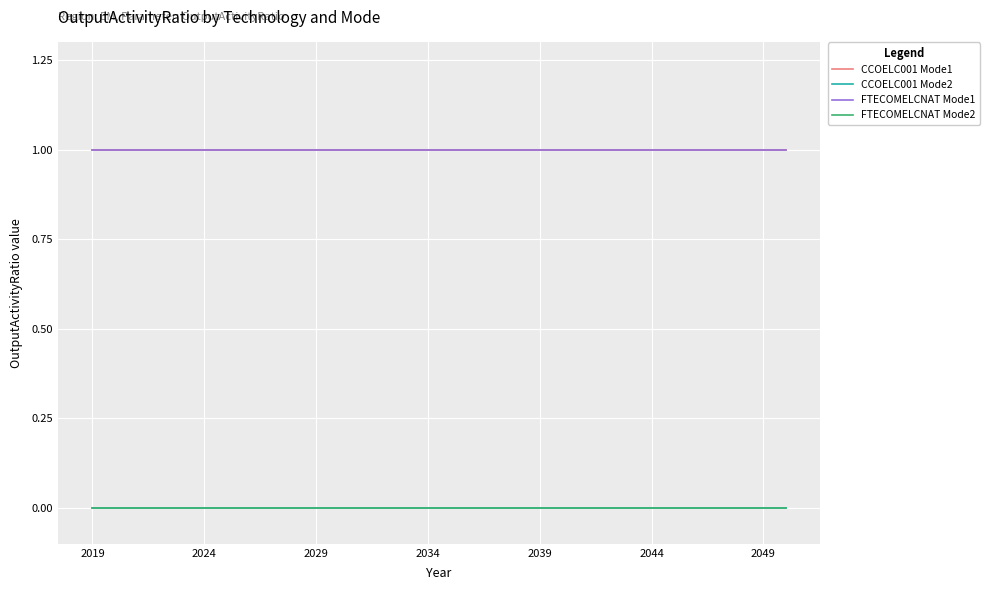

Is this an area chart (filled region under the line)?

No